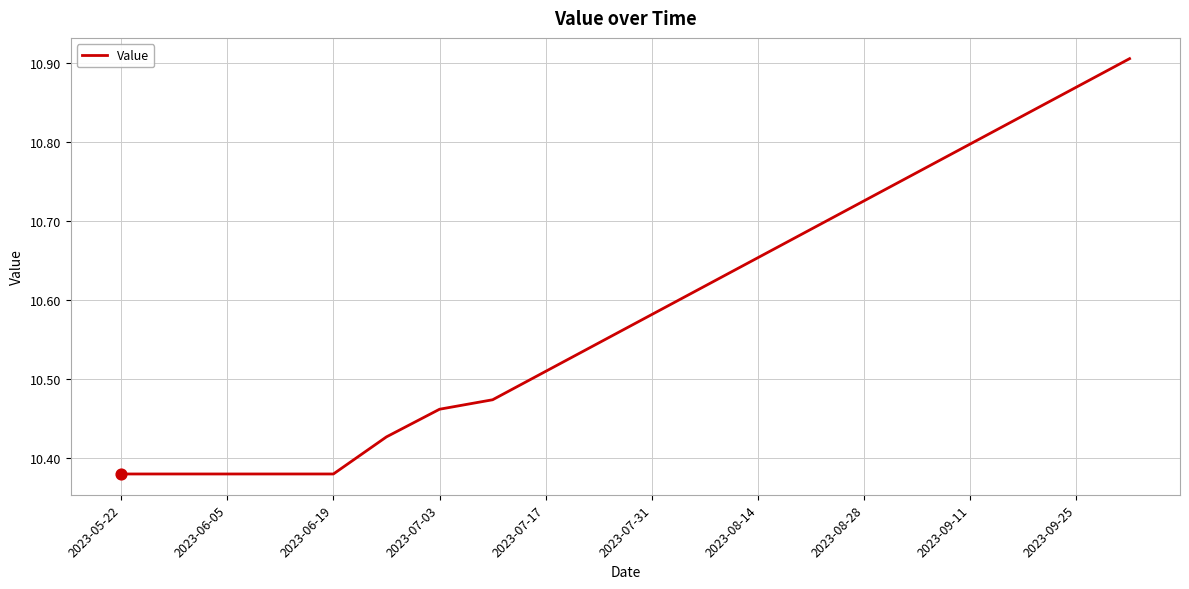

What is the difference between the maximum and minimum values?

0.5